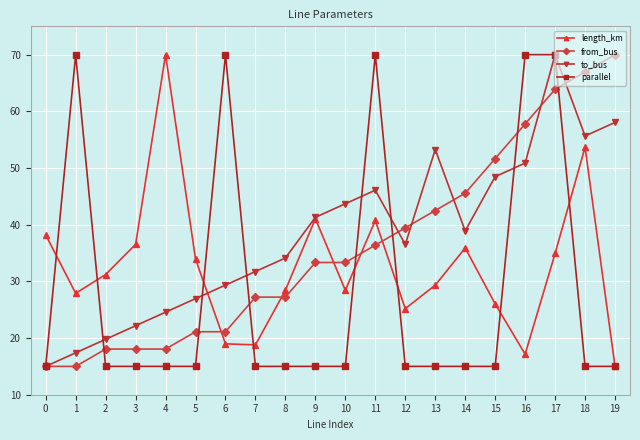

Does the chart display data point markers on the line(s)?

Yes